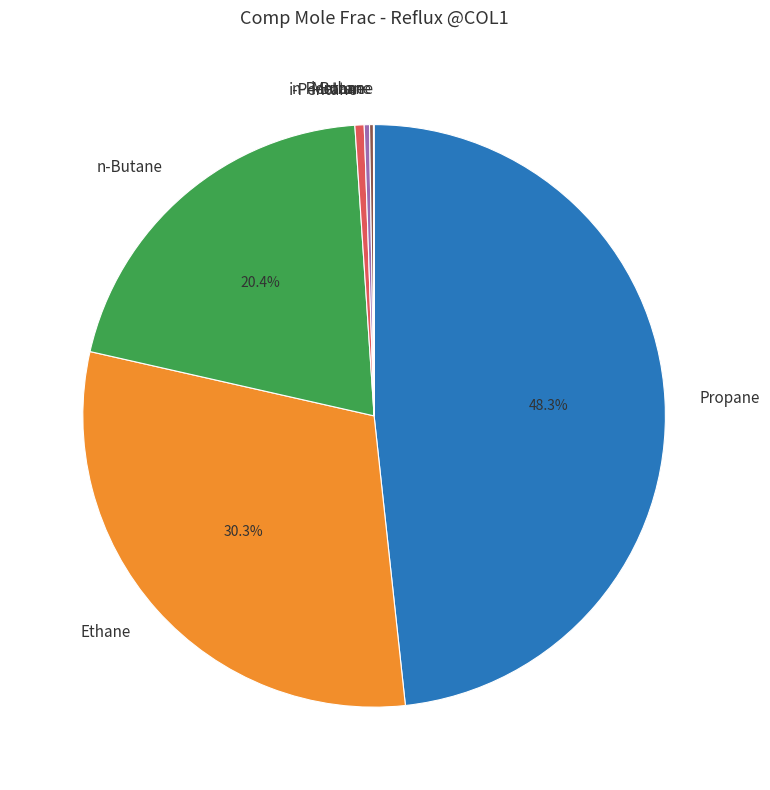

Combined, do n-Pentane and n-Butane account for over 50%?

No